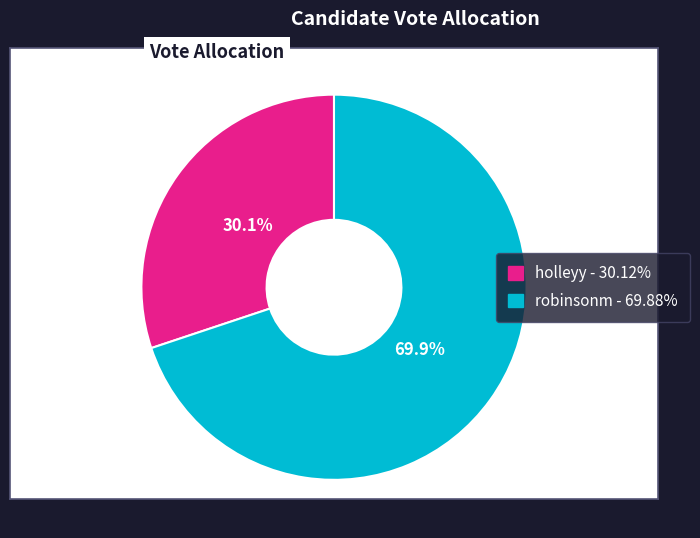

Between holleyy and robinsonm, which is larger?

robinsonm